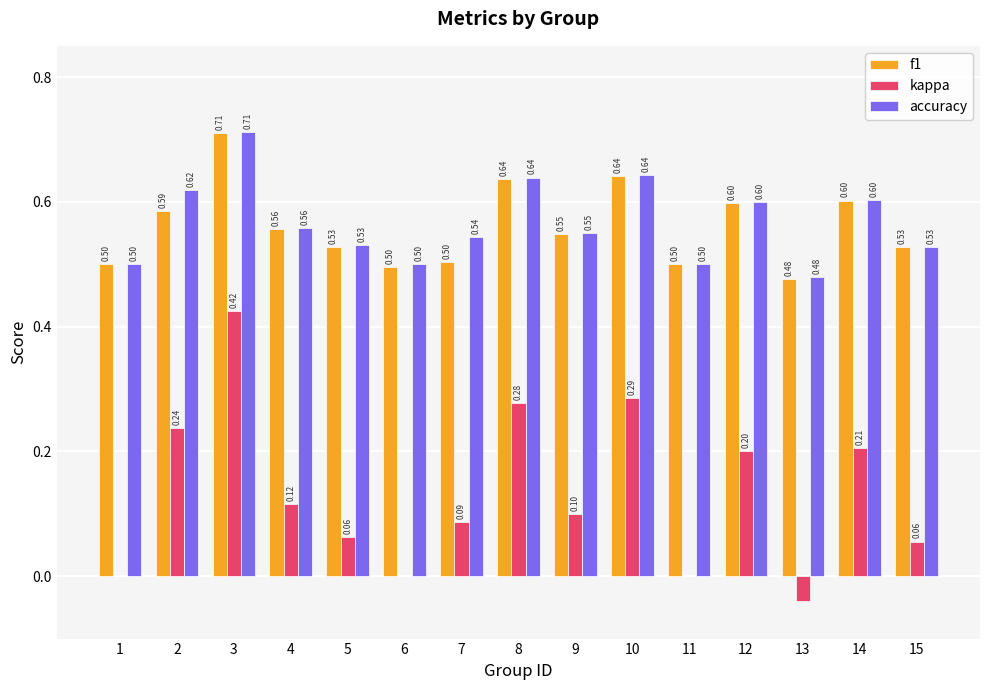

Is the value of kappa at 5 greater than the value of f1 at 7?

No